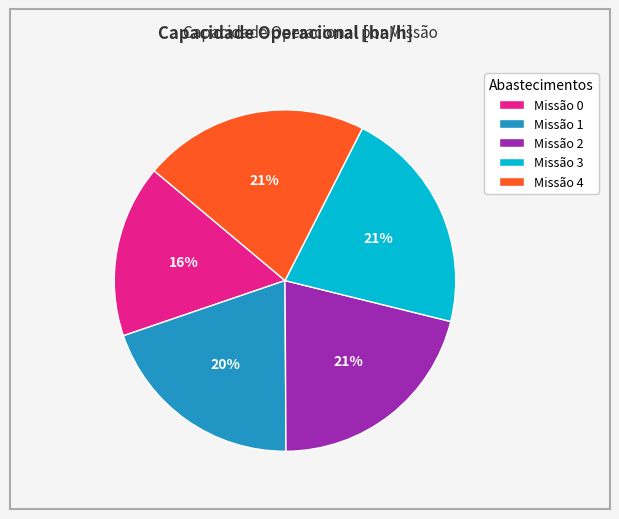

Which slice is the smallest?

Missão 0